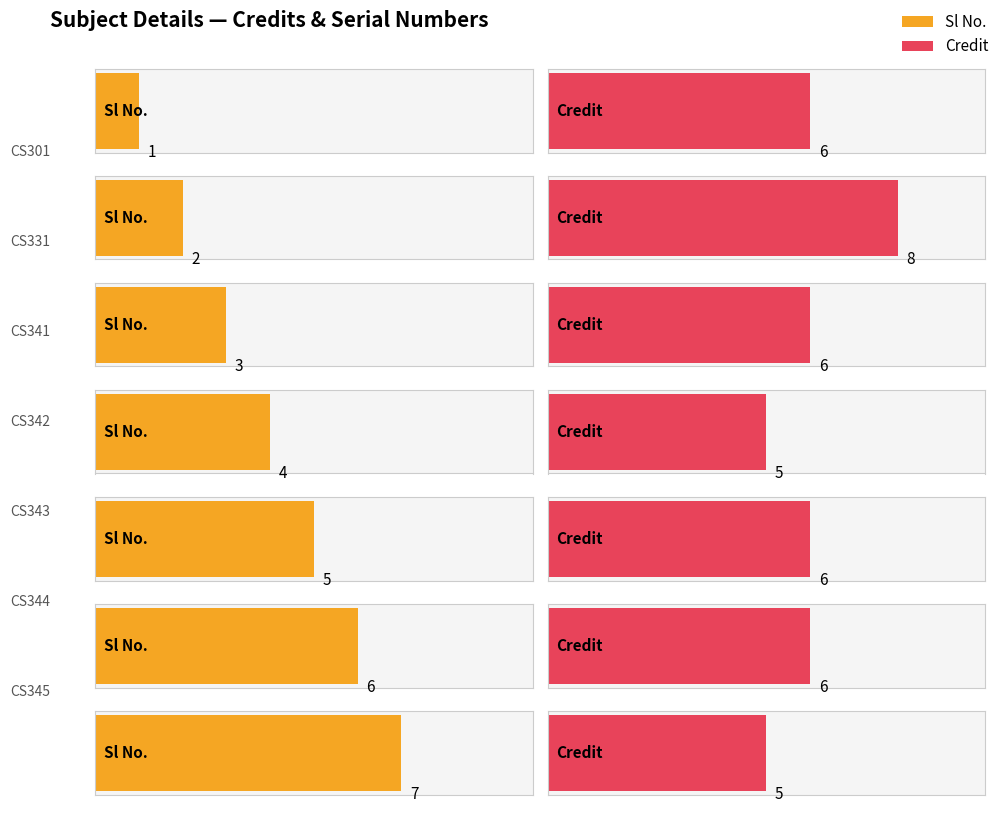

What is the value of the Credit bar at the 6th from the left?

6